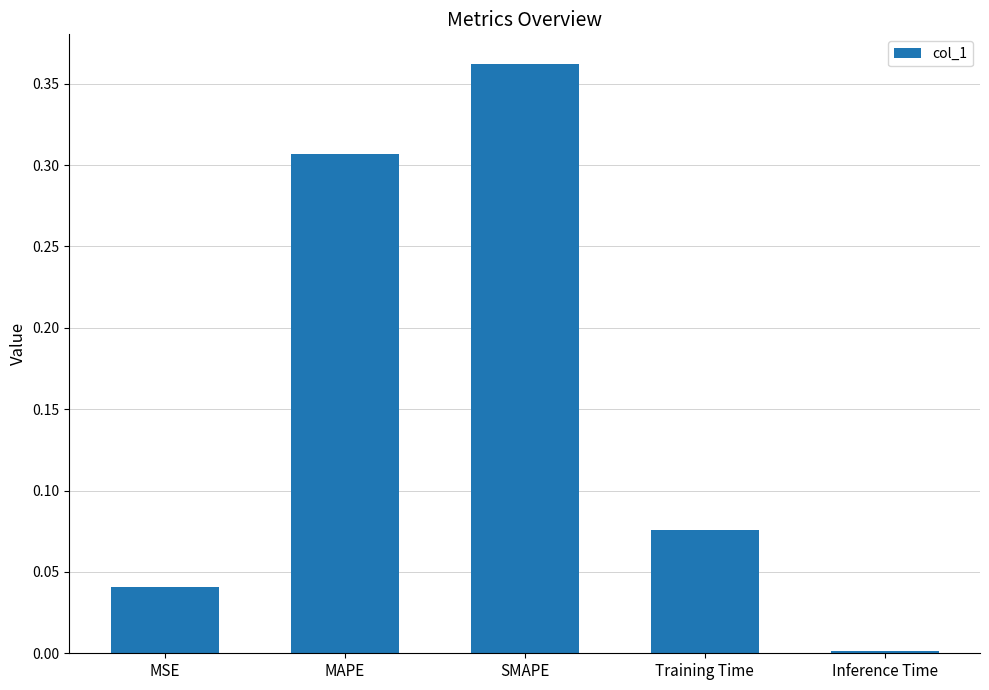

List the labels in order of value, smallest first.

Inference Time, MSE, Training Time, MAPE, SMAPE